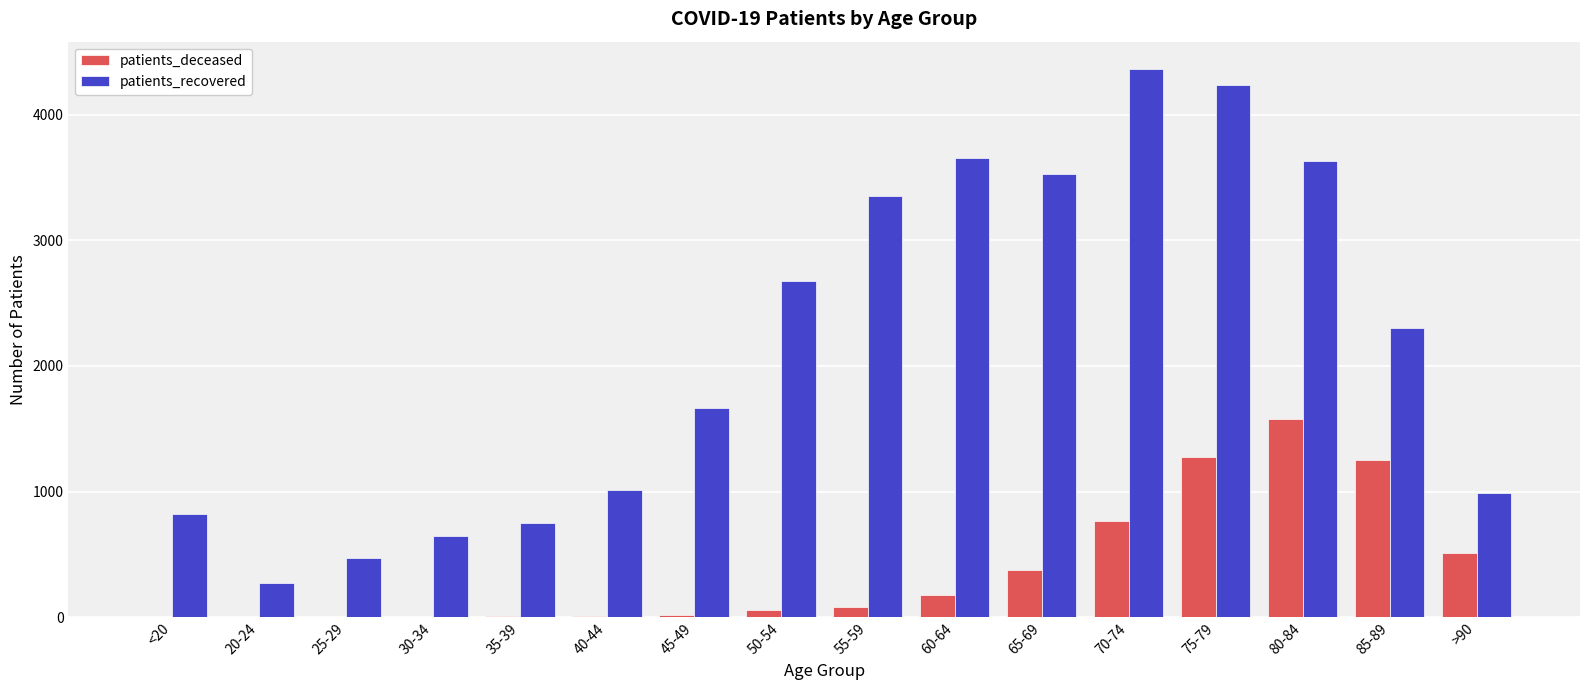

Count the number of data series in this chart.

2